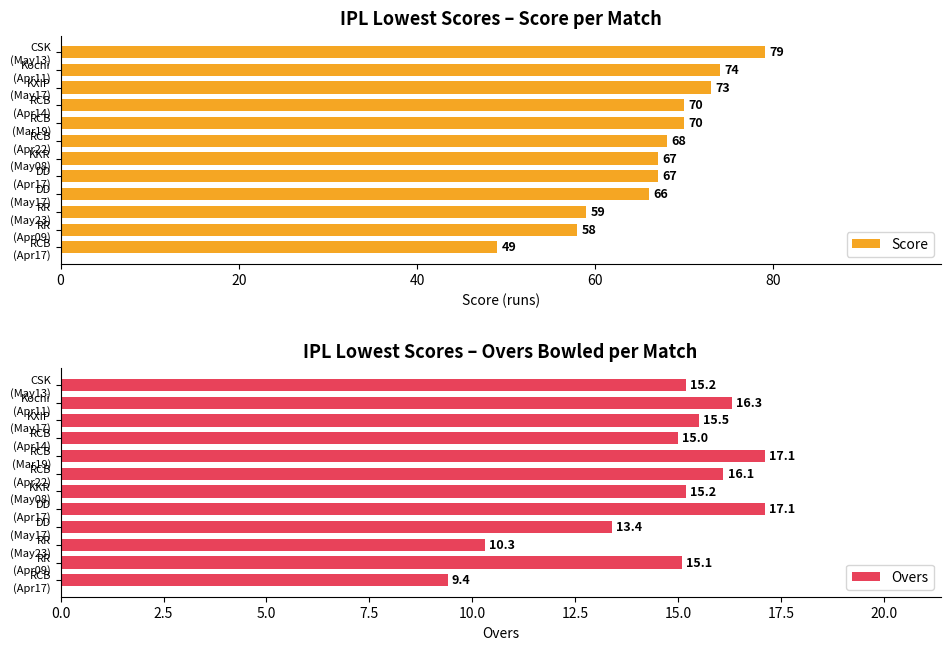

What is the difference between the second highest and minimum values in the Score series?

25